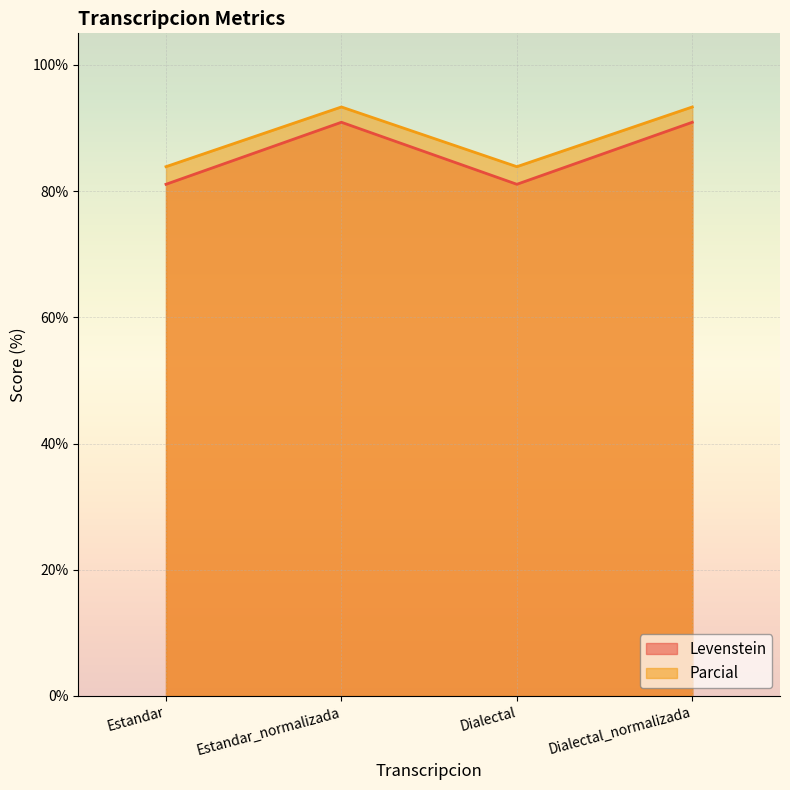

What is the sum of all Levenstein values?

344.0